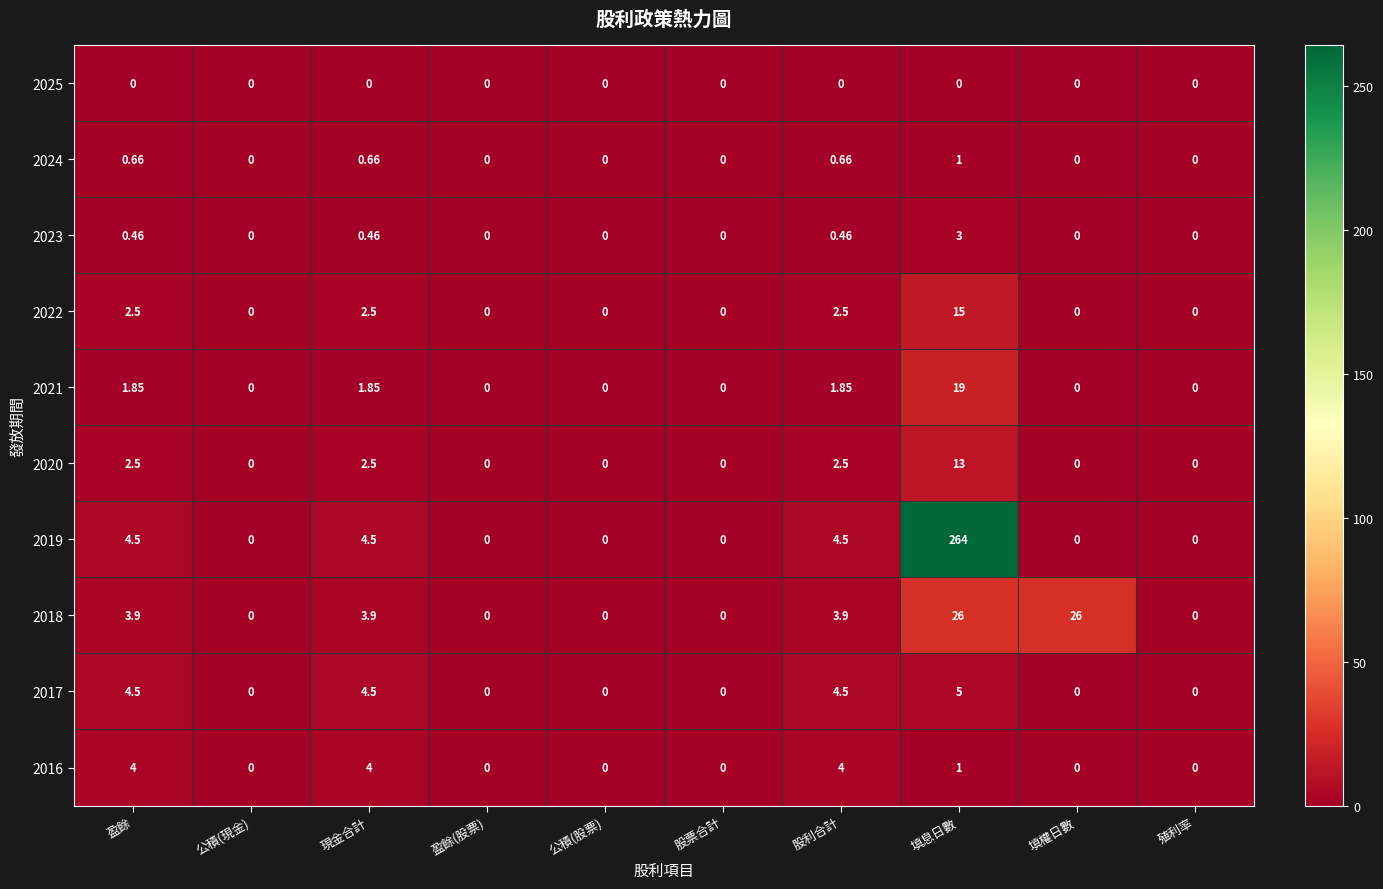

At which category is the sum across all series the highest?

填息日數